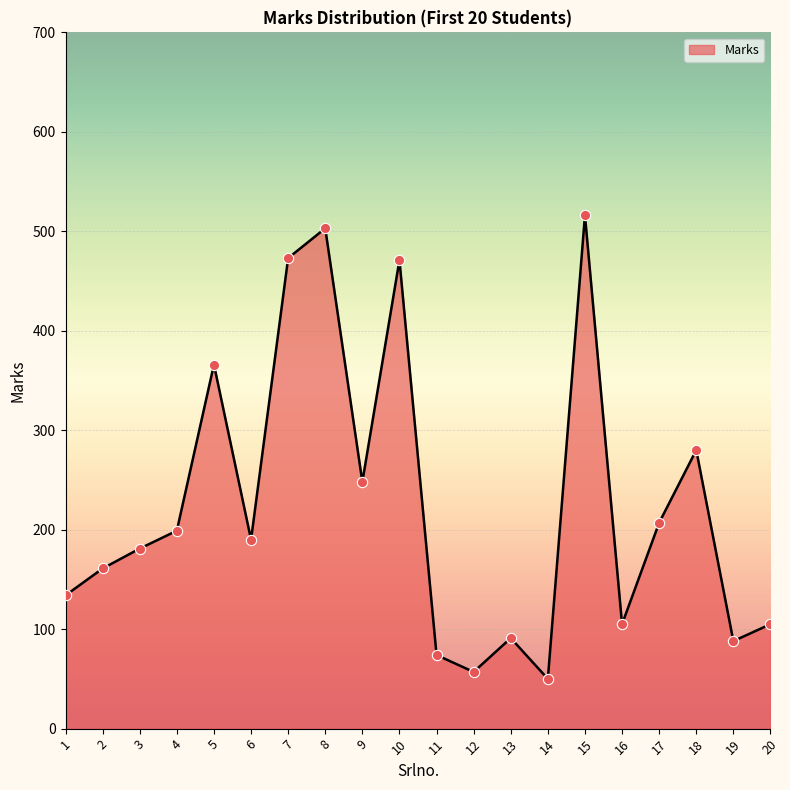

Between 14 and 4, which is larger?

4